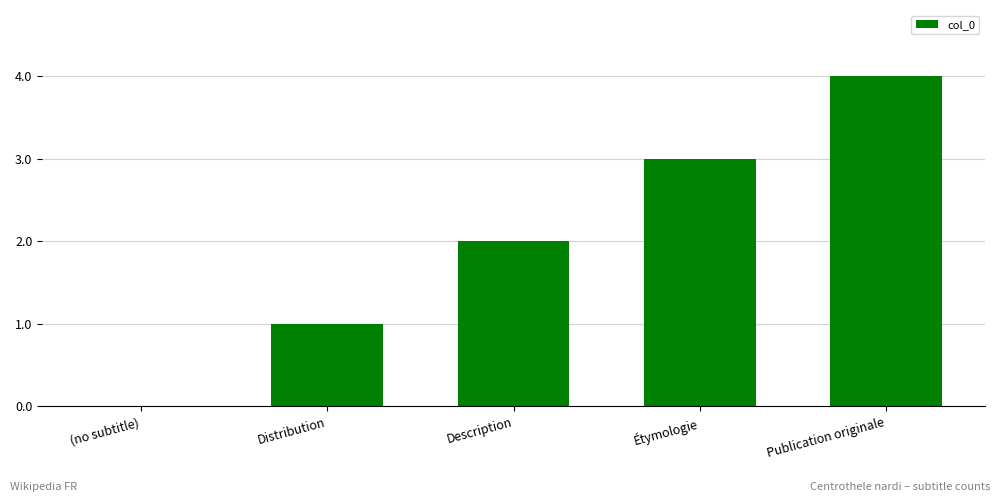

Is it true that the value at Distribution is 1?

True